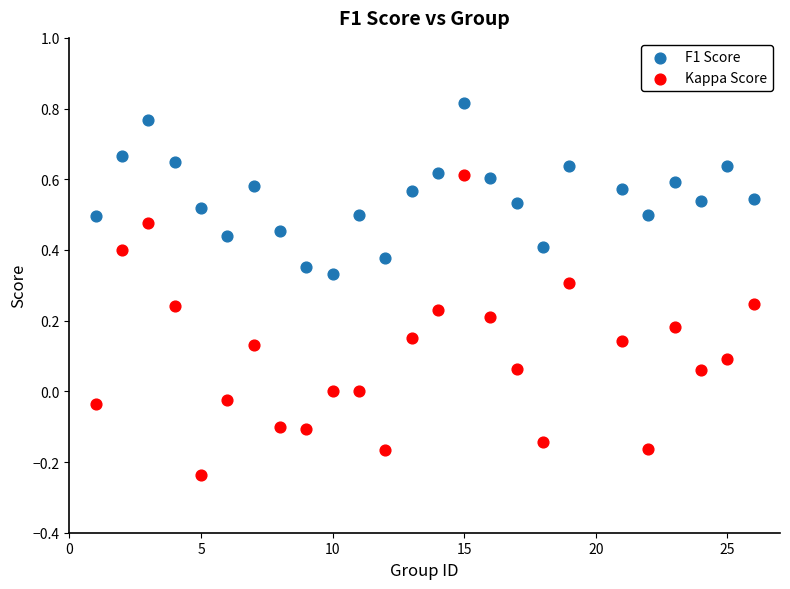

Across all data points, what is the range of X values (max minus min)?

25.0